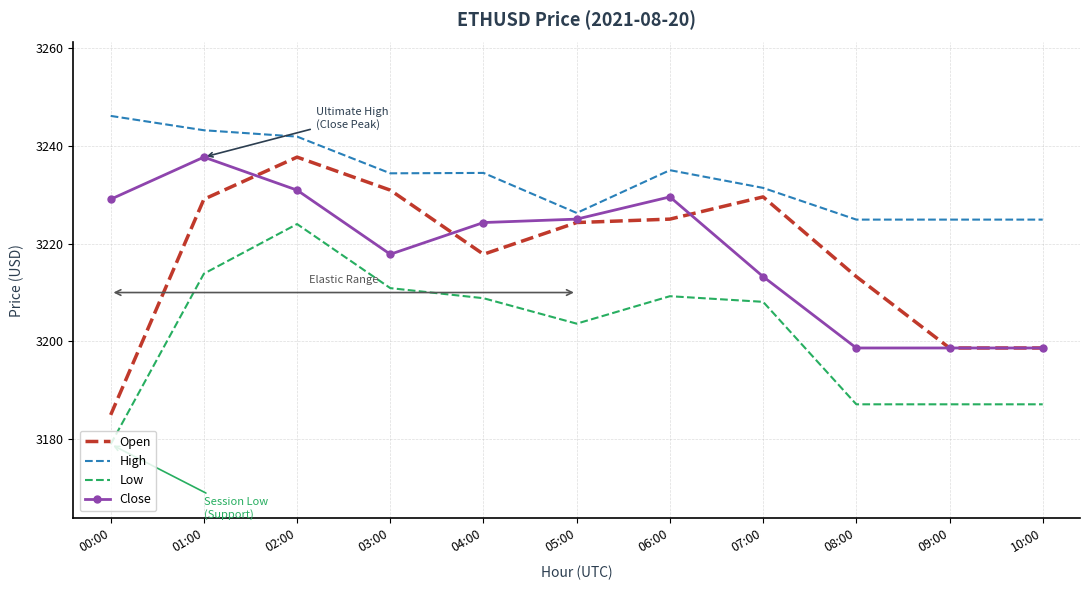

Which series has the widest spread of values?

Open